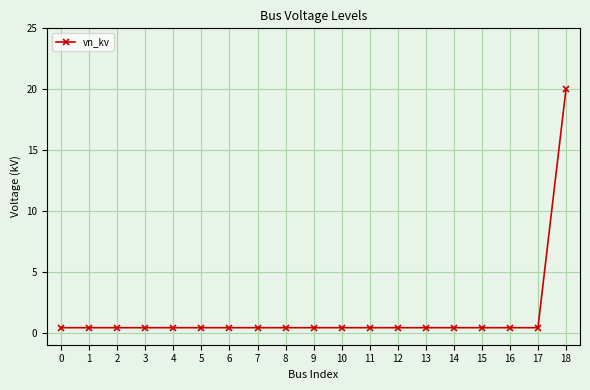

What is the greatest value displayed?

20.0